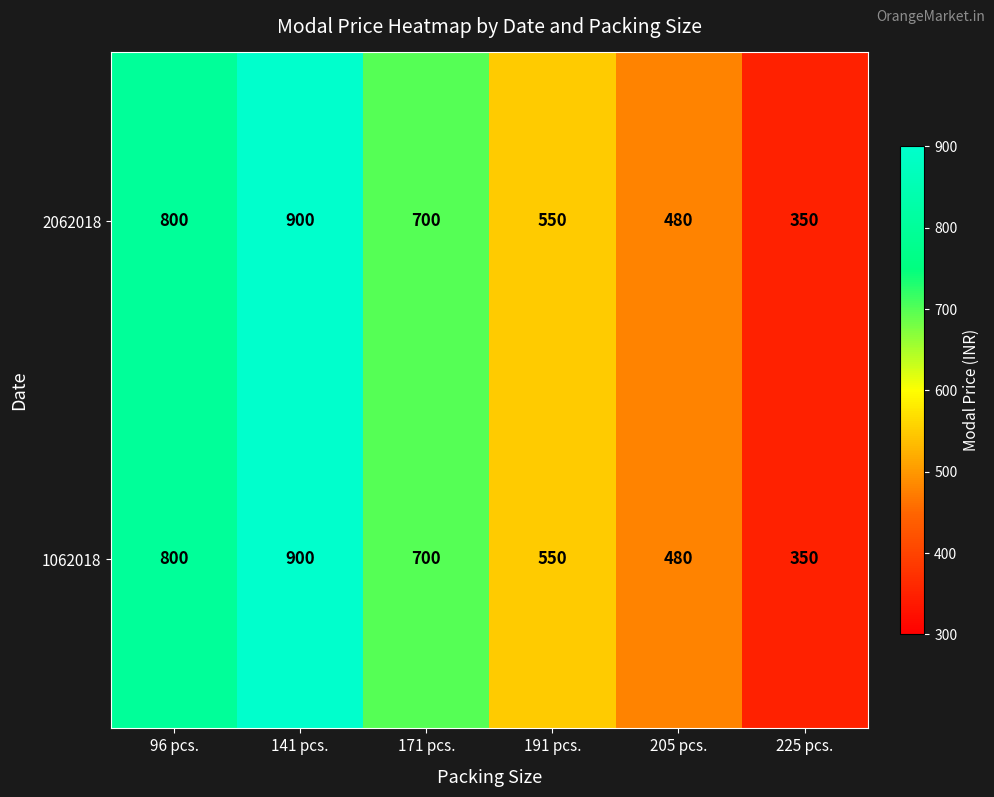

Rank the categories by 2062018 value from lowest to highest.

225 pcs., 205 pcs., 191 pcs., 171 pcs., 96 pcs., 141 pcs.